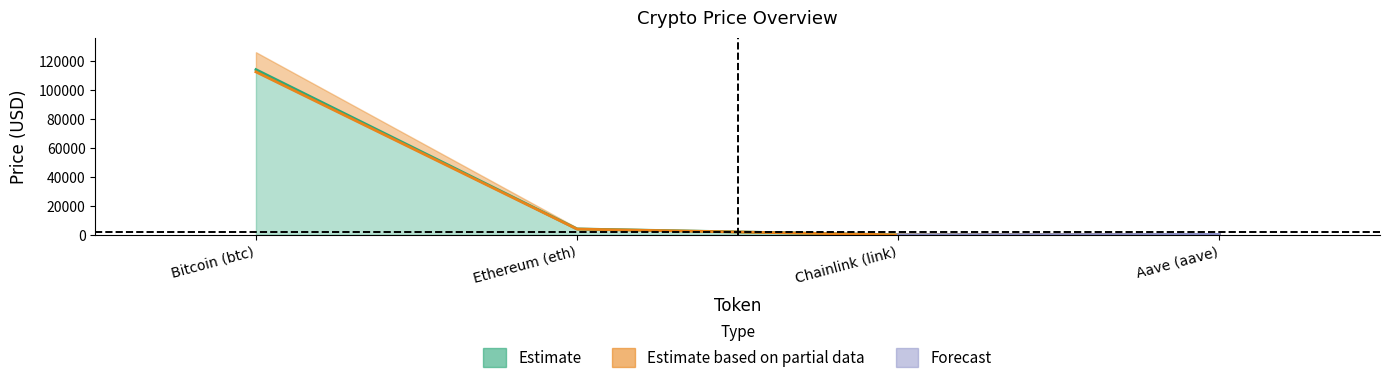

At which category does the chart reach its minimum across all series?

Chainlink (link)